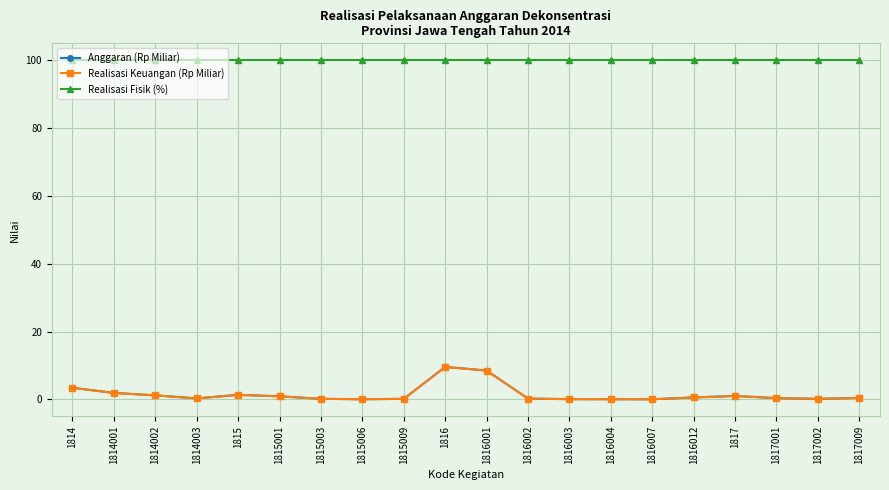

What is the maximum value shown in the chart?

100.0